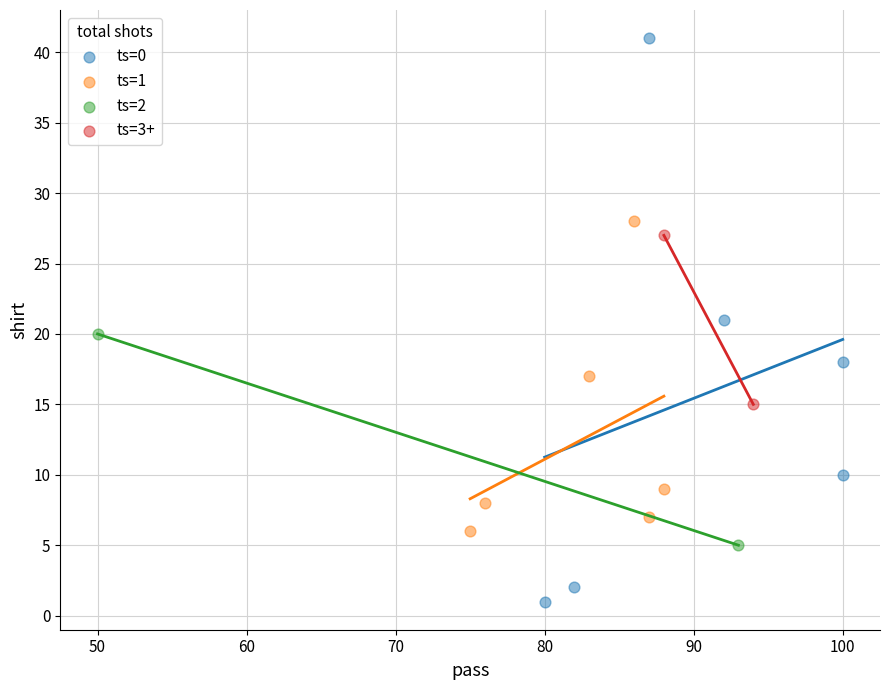

What are all the series names shown in the legend?

ts=0, ts=1, ts=2, ts=3+